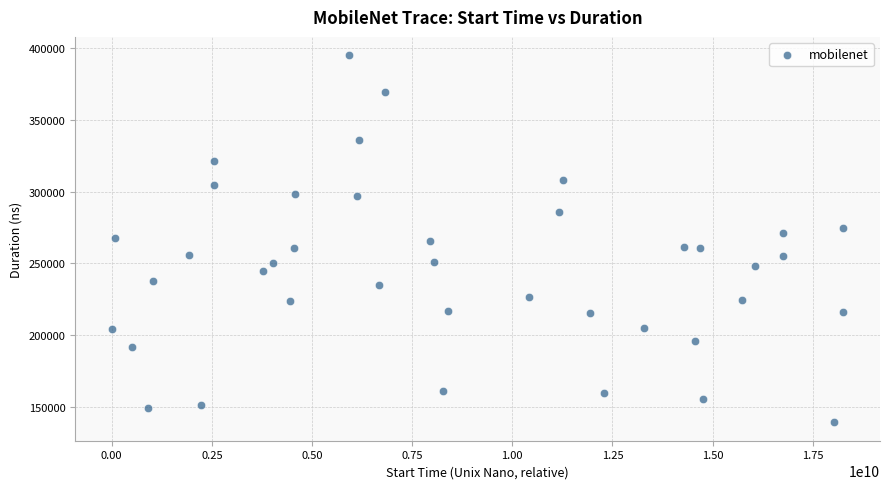

What is the range of Y values (max minus min)?

255766